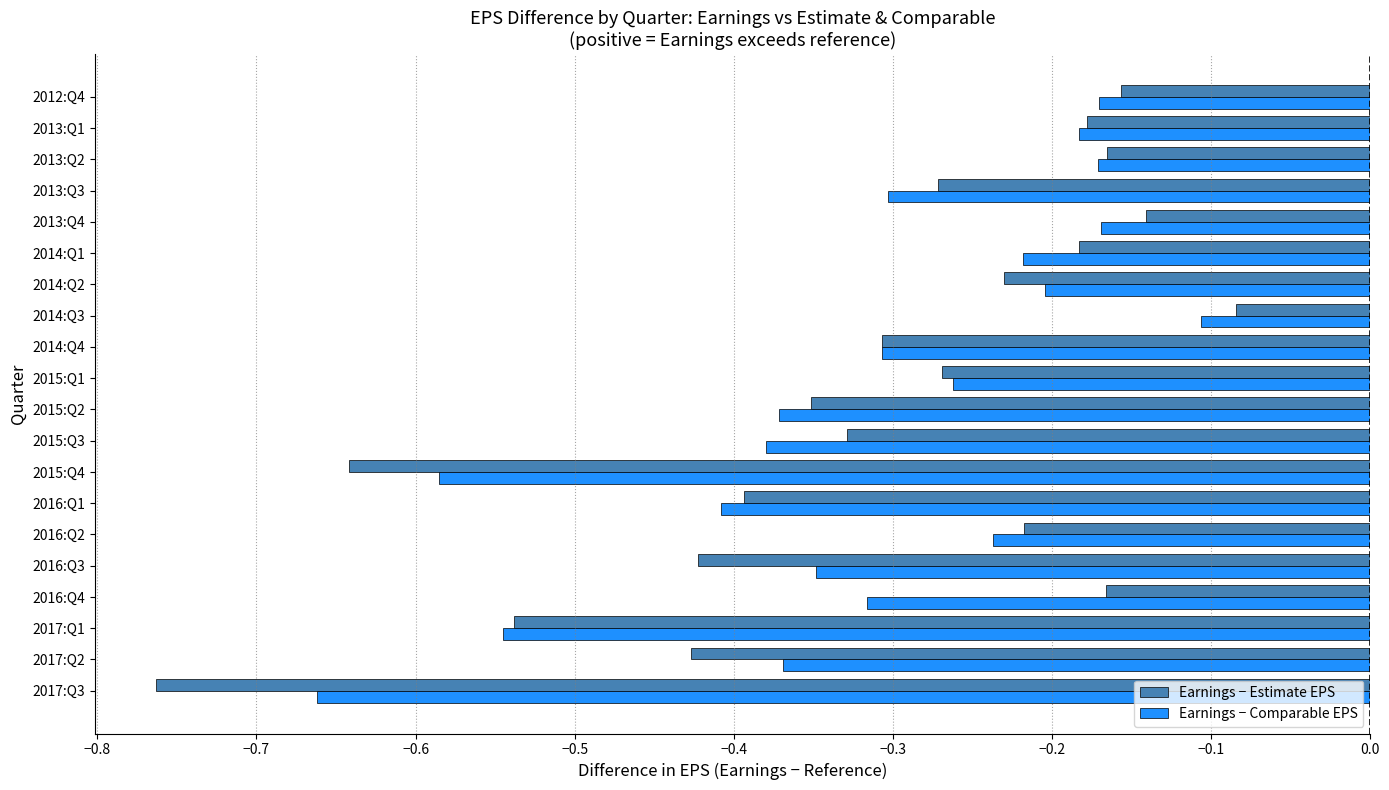

The value of Earnings − Estimate EPS at 2014:Q4 is -0.3. True or false?

True